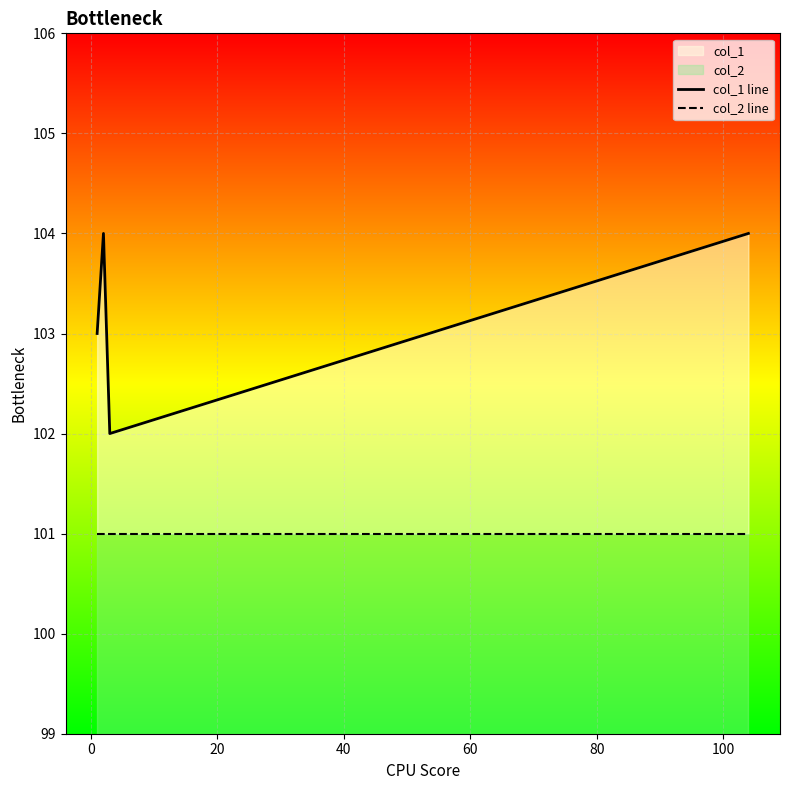

True or false: col_1 line and col_2 line cross at least once.

False